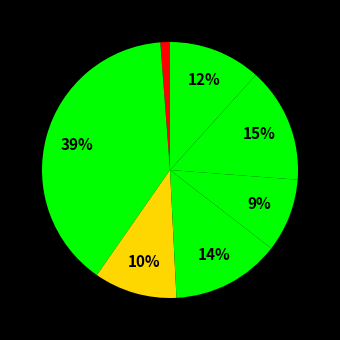

How many segments does this pie chart have?

7